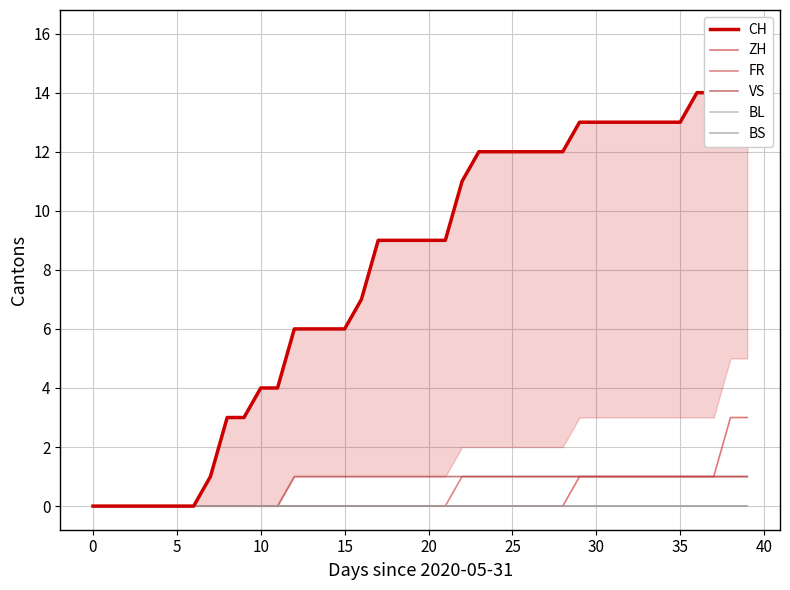

Reading right to left, list all the values displayed in this chart.

CH: 16	16	14	14	13	13	13	13	13	13	13	12	12	12	12	12	12	11	9	9	9	9	9	7	6	6	6	6	4	4	3	3	1	0	0	0	0	0	0	0
ZH: 3	3	1	1	1	1	1	1	1	1	1	0	0	0	0	0	0	0	0	0	0	0	0	0	0	0	0	0	0	0	0	0	0	0	0	0	0	0	0	0
FR: 1	1	1	1	1	1	1	1	1	1	1	1	1	1	1	1	1	1	0	0	0	0	0	0	0	0	0	0	0	0	0	0	0	0	0	0	0	0	0	0
VS: 1	1	1	1	1	1	1	1	1	1	1	1	1	1	1	1	1	1	1	1	1	1	1	1	1	1	1	1	0	0	0	0	0	0	0	0	0	0	0	0
BL: 0	0	0	0	0	0	0	0	0	0	0	0	0	0	0	0	0	0	0	0	0	0	0	0	0	0	0	0	0	0	0	0	0	0	0	0	0	0	0	0
BS: 0	0	0	0	0	0	0	0	0	0	0	0	0	0	0	0	0	0	0	0	0	0	0	0	0	0	0	0	0	0	0	0	0	0	0	0	0	0	0	0